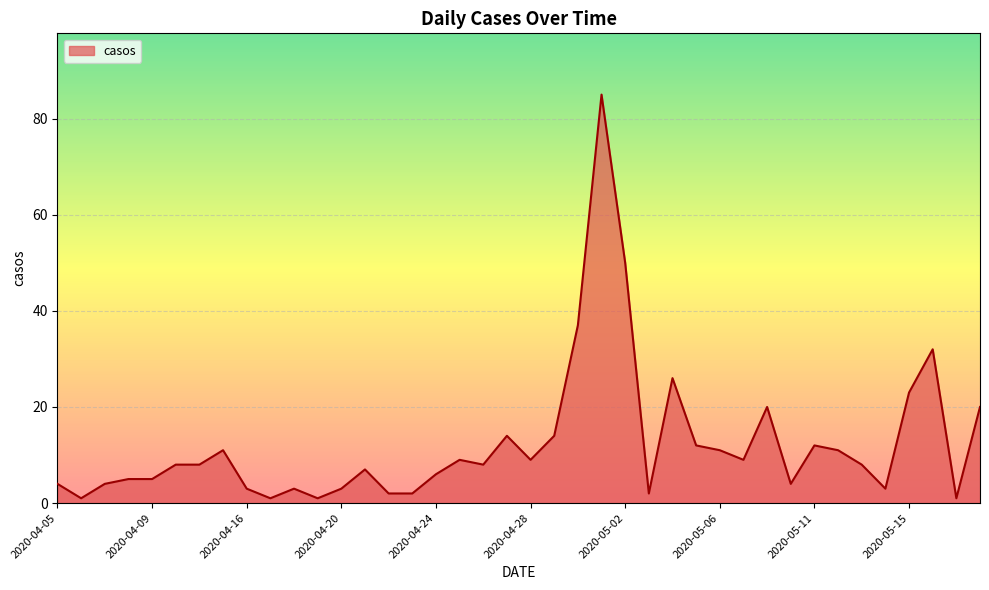

What is the difference between the maximum and minimum values?

84